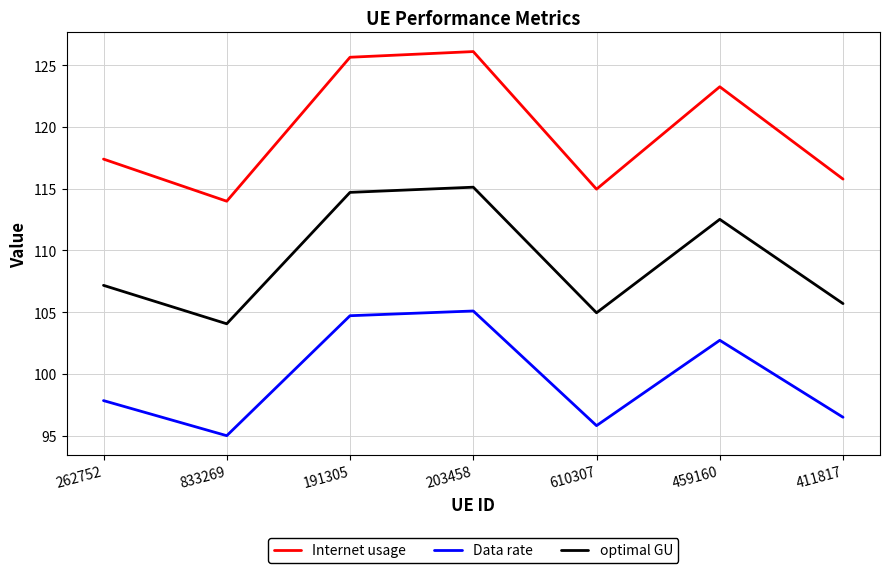

What is the greatest value displayed?

126.1